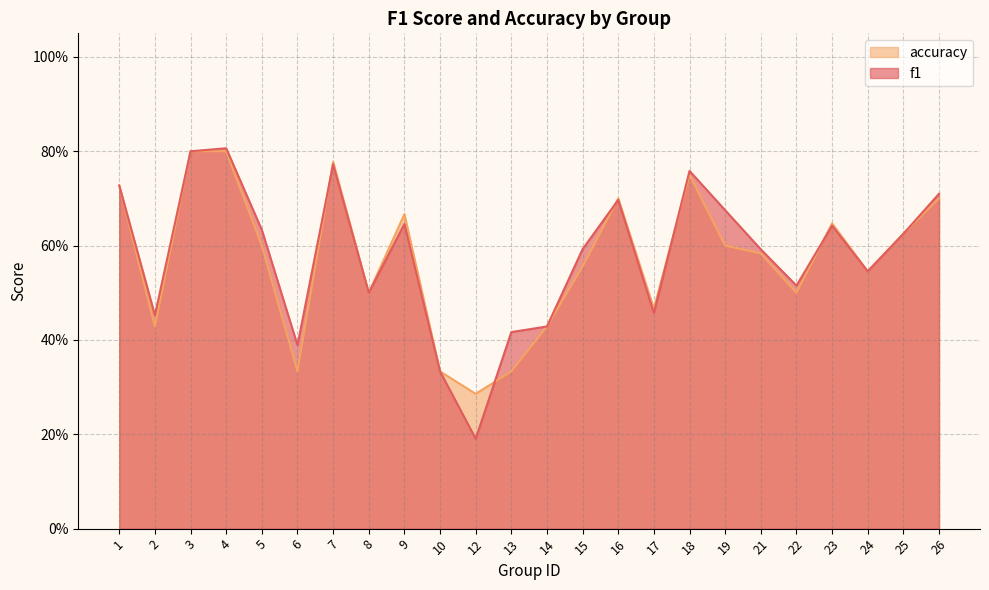

List the labels in order of f1 value, largest first.

4, 3, 7, 18, 1, 26, 16, 19, 9, 23, 5, 25, 15, 21, 24, 22, 8, 17, 2, 14, 13, 6, 10, 12